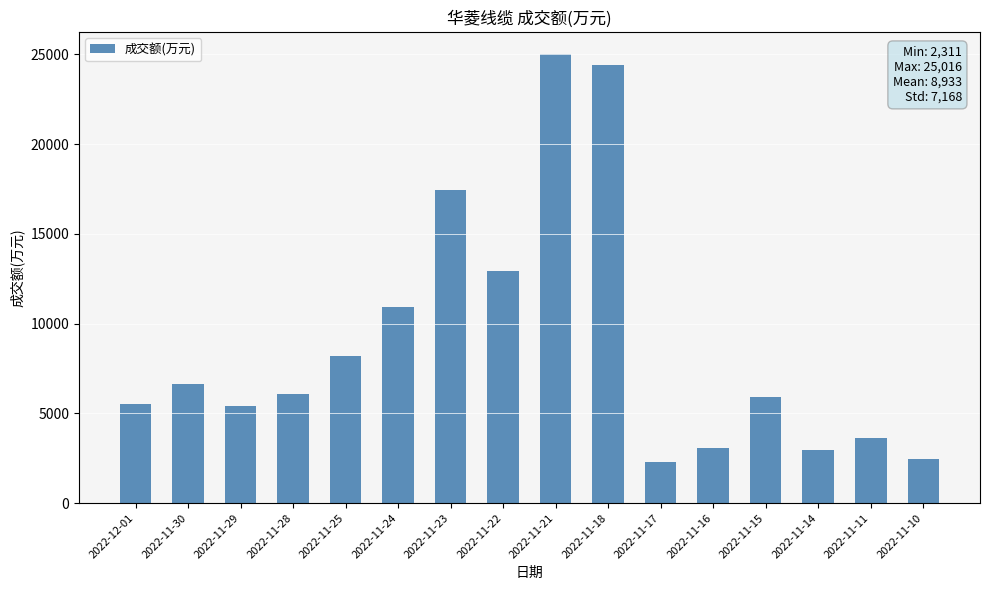

What is the sum of the values at 2022-11-22 and 2022-11-16?

16018